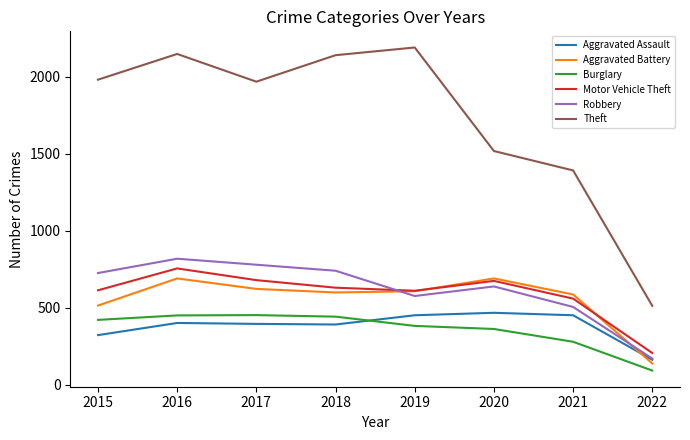

In Aggravated Battery, how many points are lower than both neighbors (excluding endpoints)?

1